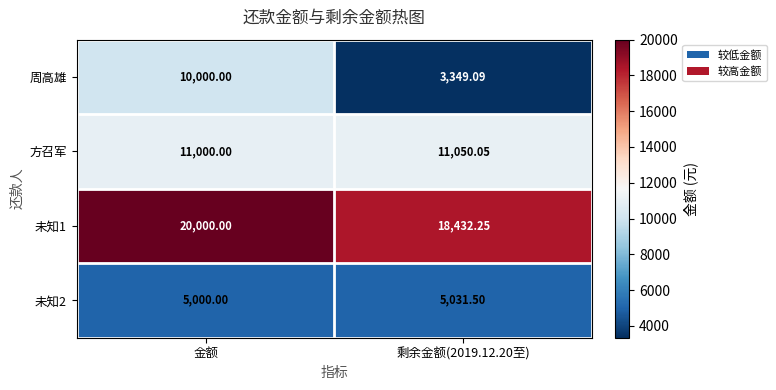

Which series has the widest spread of values?

周高雄